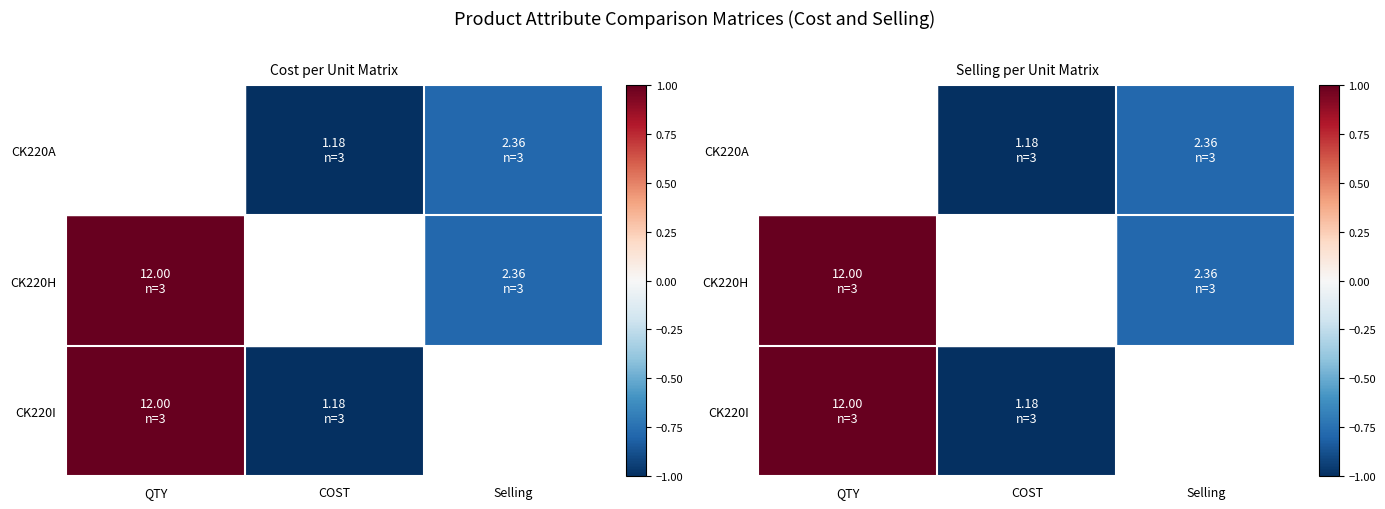

Which category has the lowest value in the CK220H series?

COST